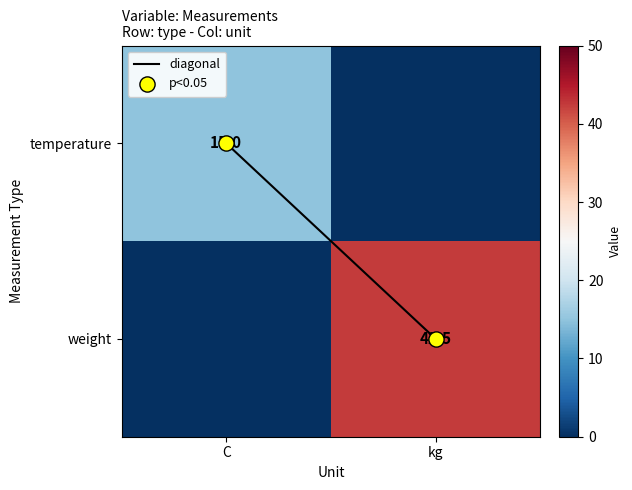

How many data points in weight are above 42?

1